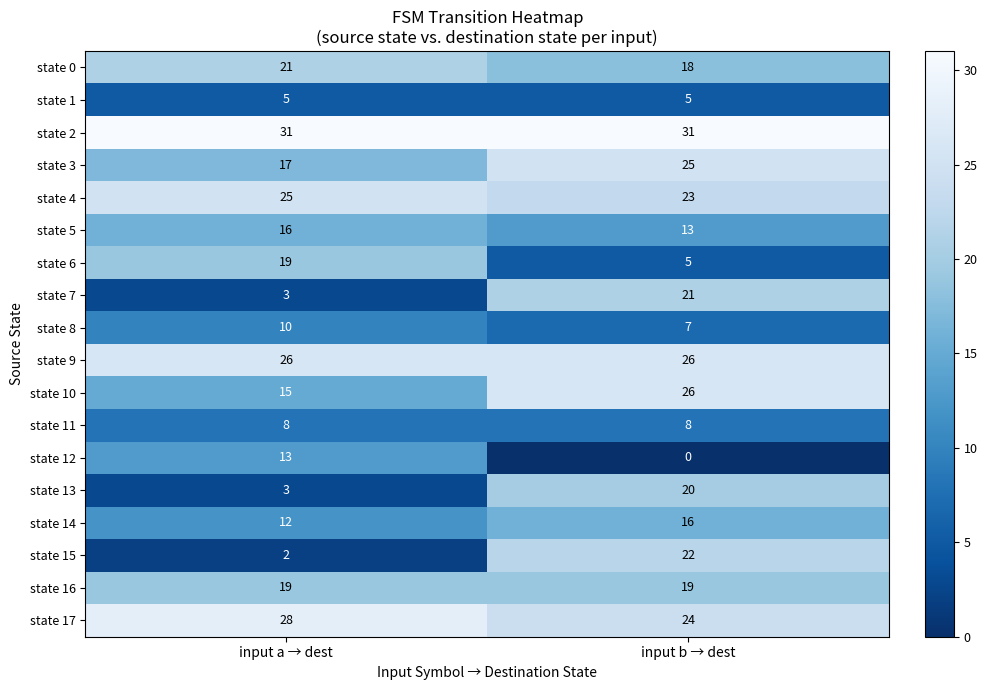

What is the total value across all series at input a → dest?

273